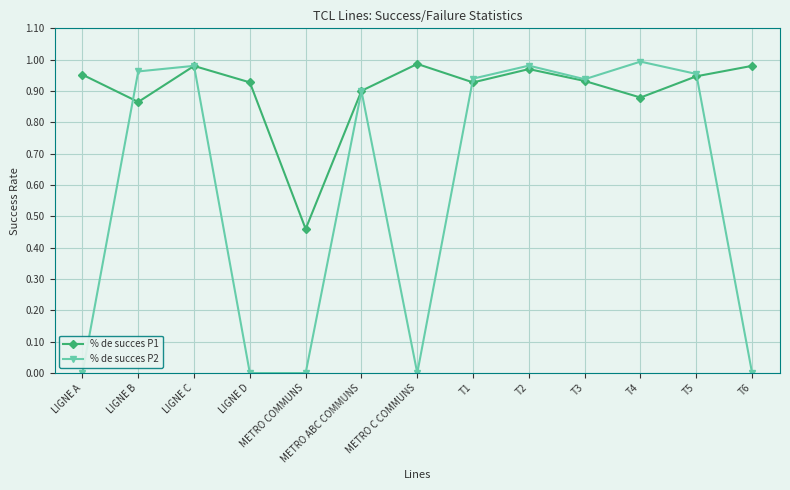

What position from the right is T5?

2